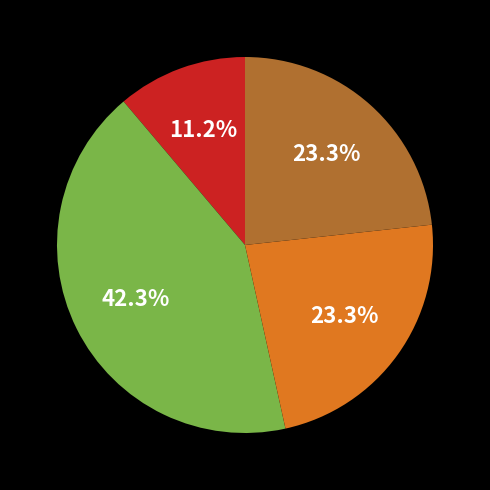

Is there any slice that represents more than half of the pie?

No